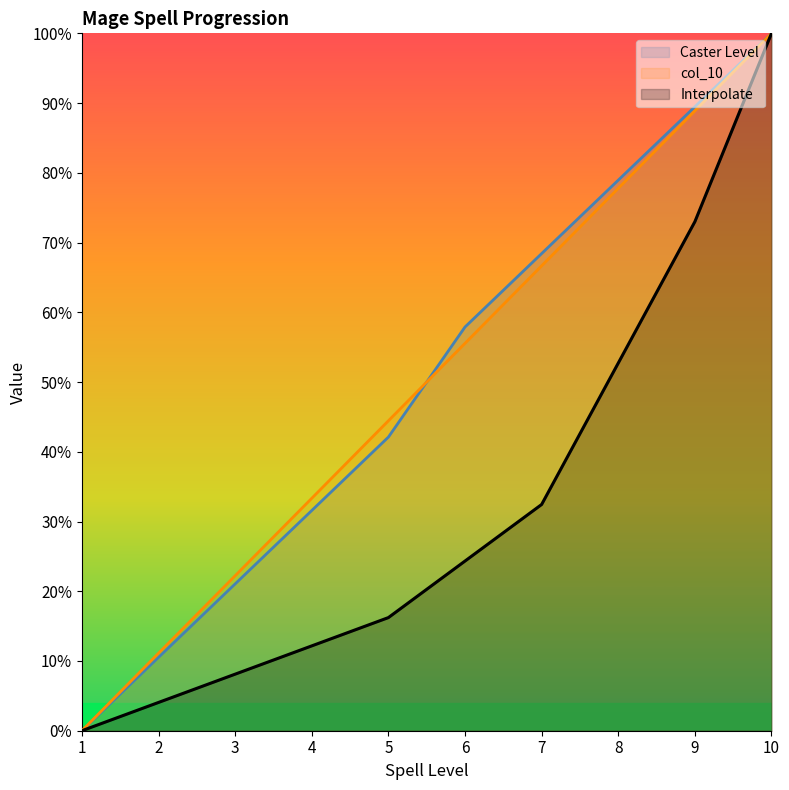

List the labels in order of col_10 value, smallest first.

1, 2, 3, 4, 5, 6, 7, 8, 9, 10